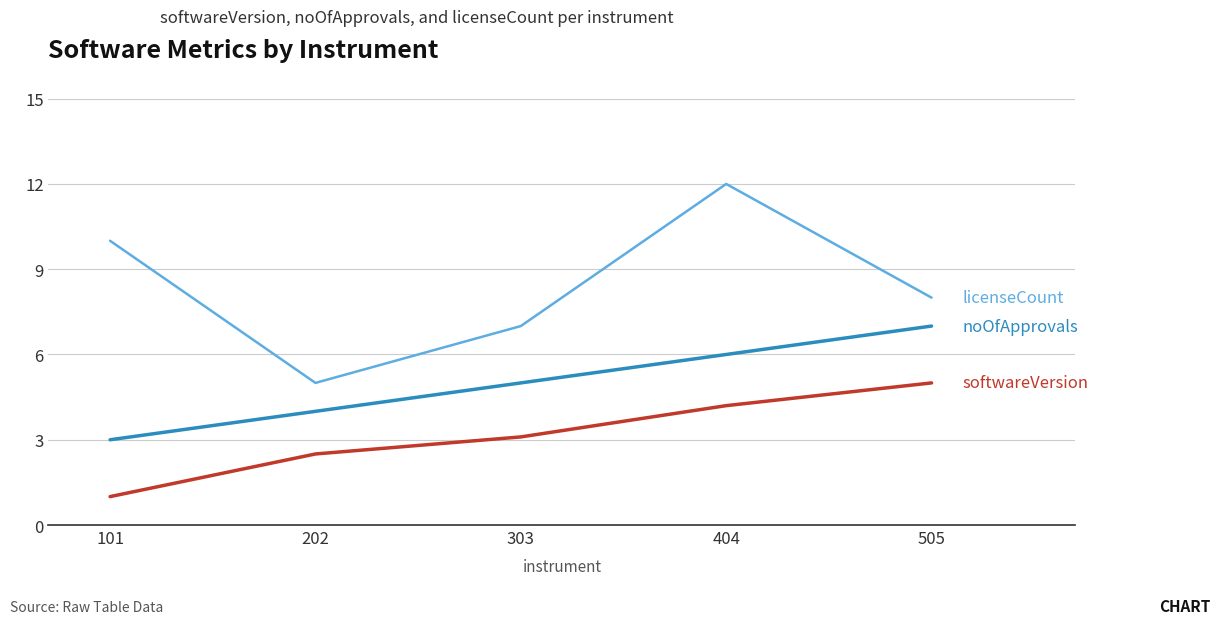

What is the spread (max minus min) of values at 404?

7.8